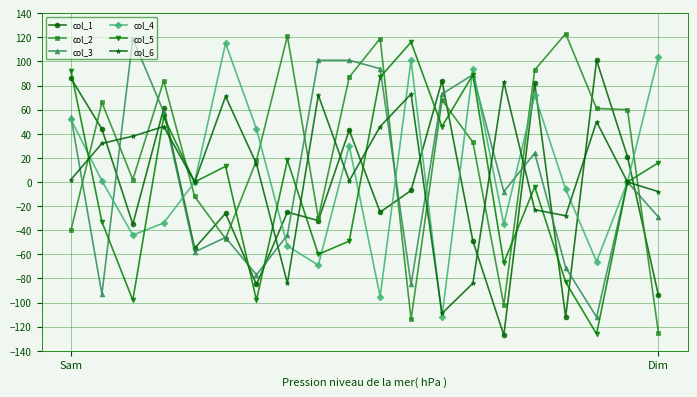

After their last crossing, which series has the higher values: col_1 or col_2?

col_1